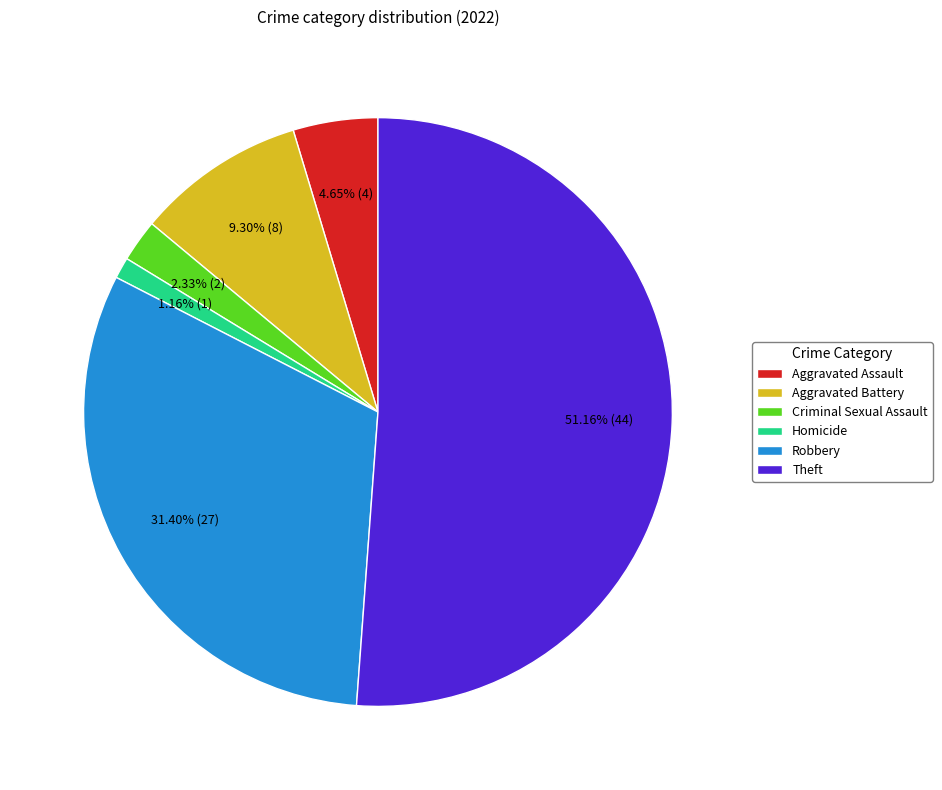

Does any single category account for the majority?

Yes